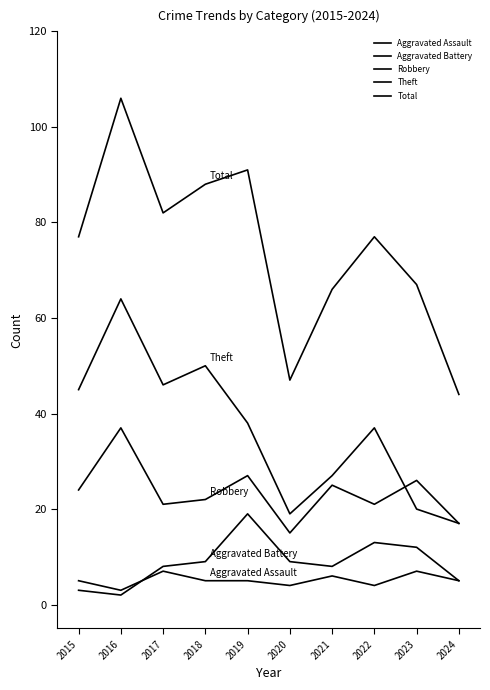

Which has a higher value, 2024 or 2016?

2024